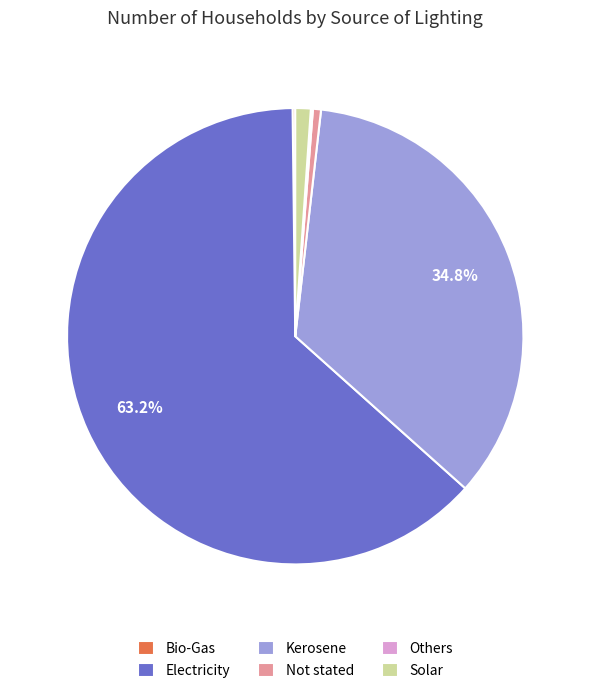

Between Not stated and Electricity, which is larger?

Electricity